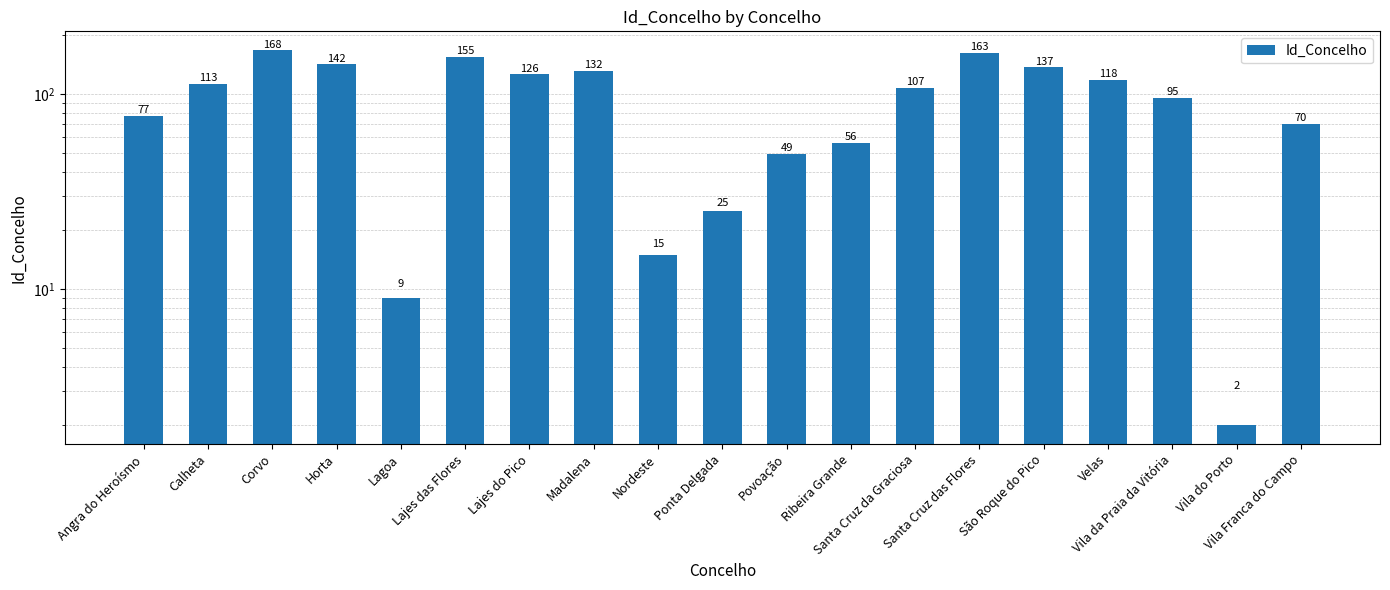

True or false: the data shows 163 at Santa Cruz das Flores.

True